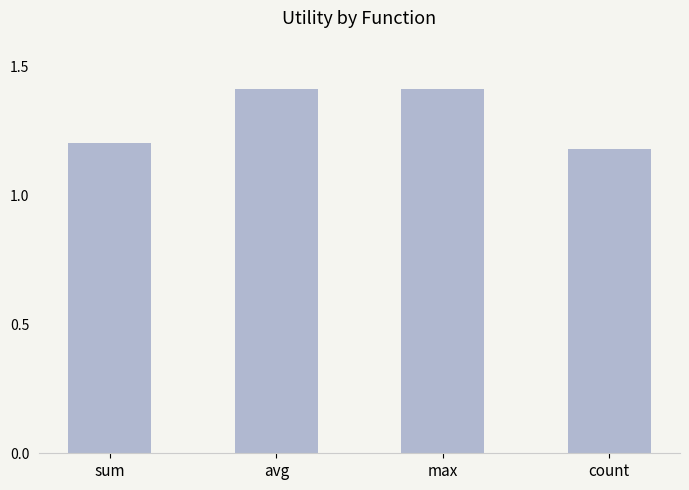

What is the sum of the values at sum and avg?

2.6